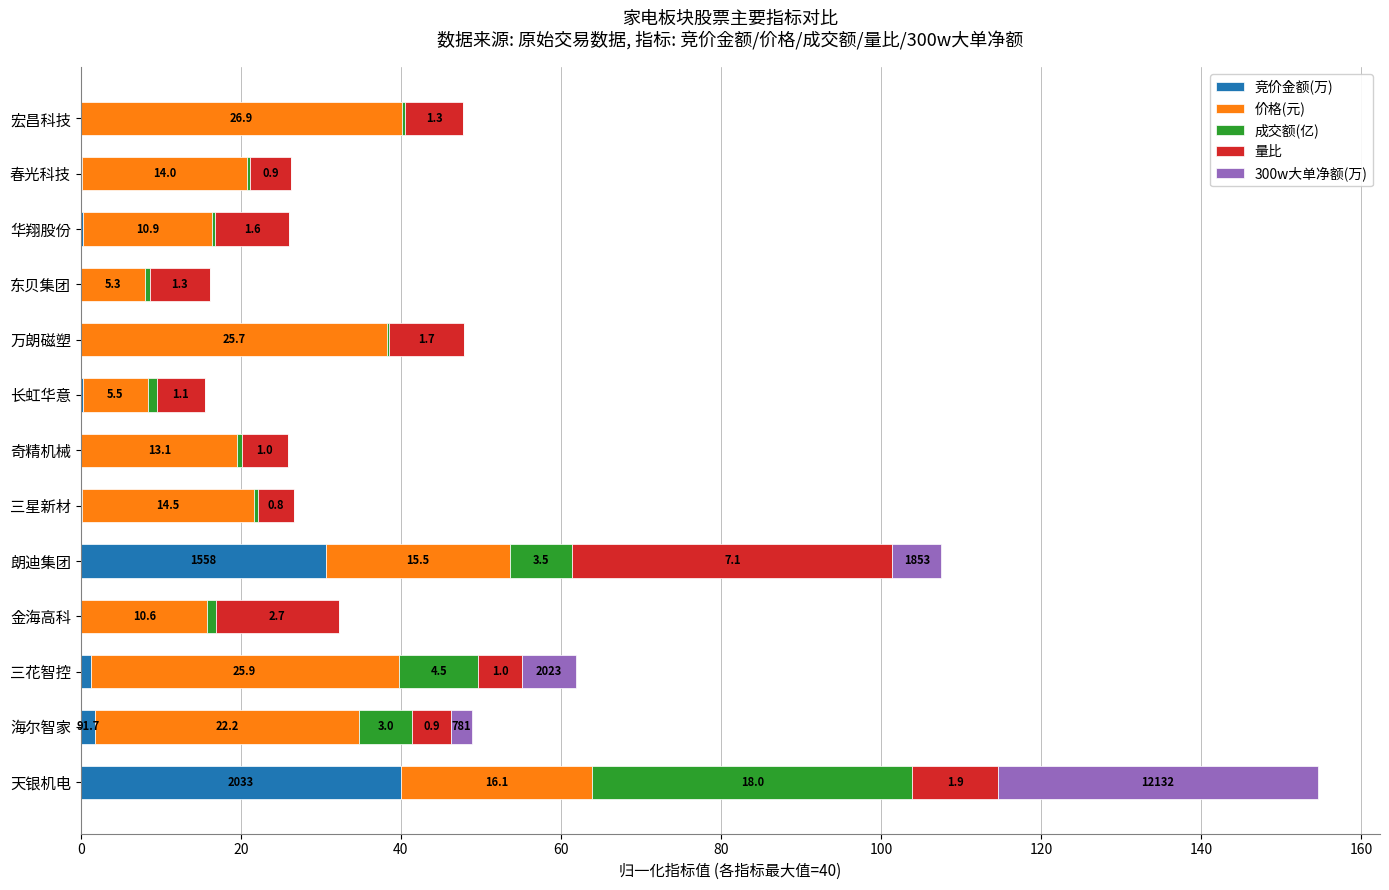

What are all the series names shown in the legend?

竞价金额(万), 价格(元), 成交额(亿), 量比, 300w大单净额(万)